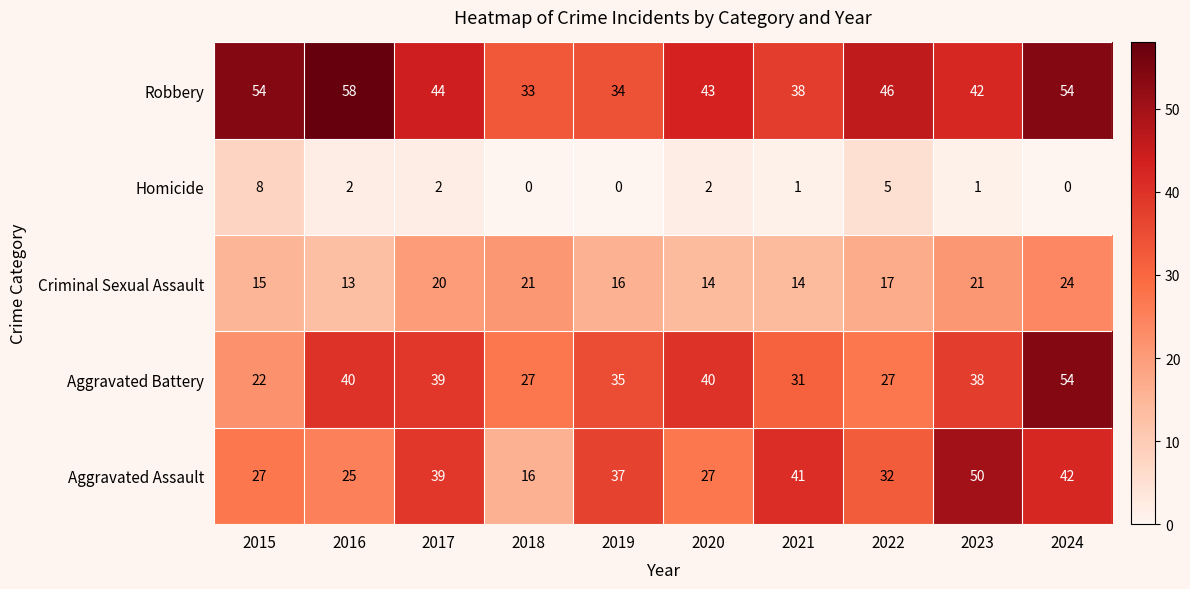

Is it true that Homicide equals 1 at 2017?

False